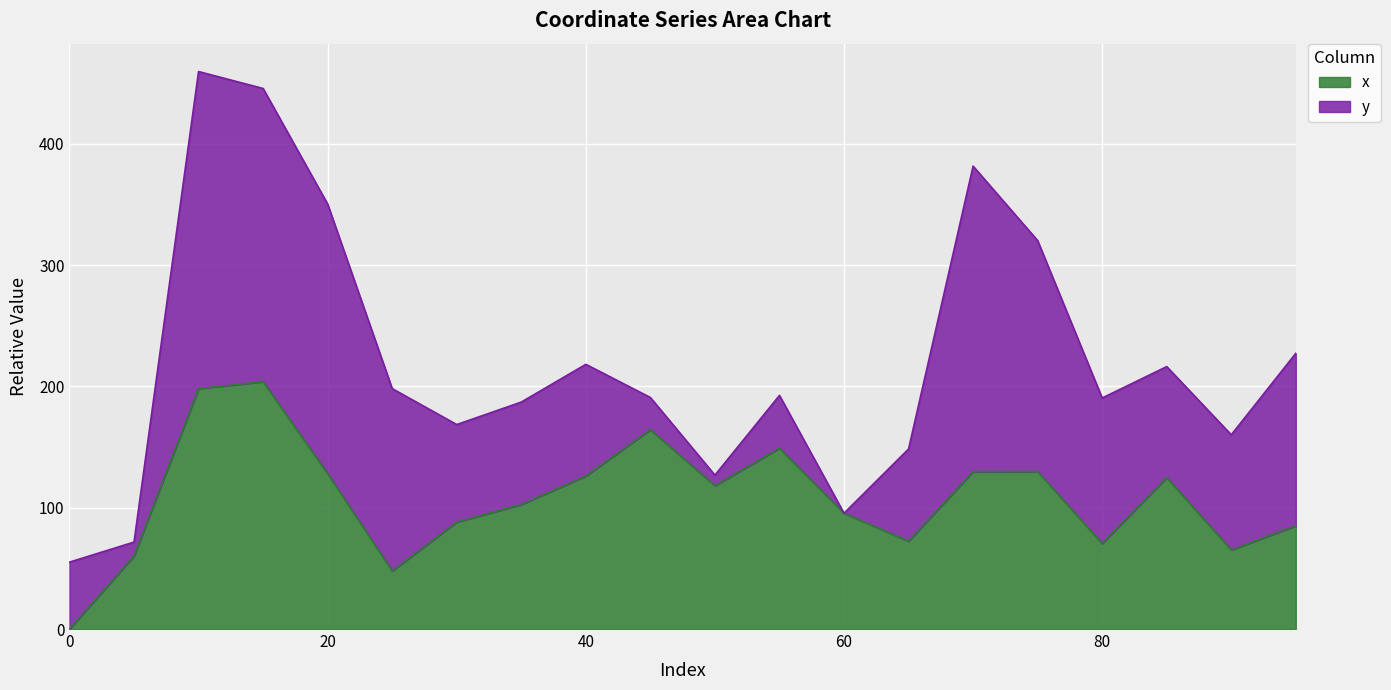

Is it true that the value at 65 is 72.4?

True